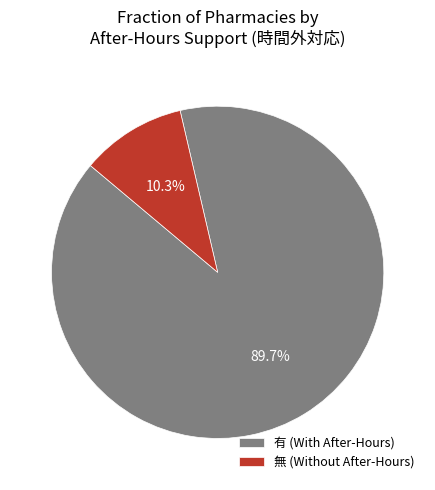

True or false: 無 accounts for 25% of the total.

False